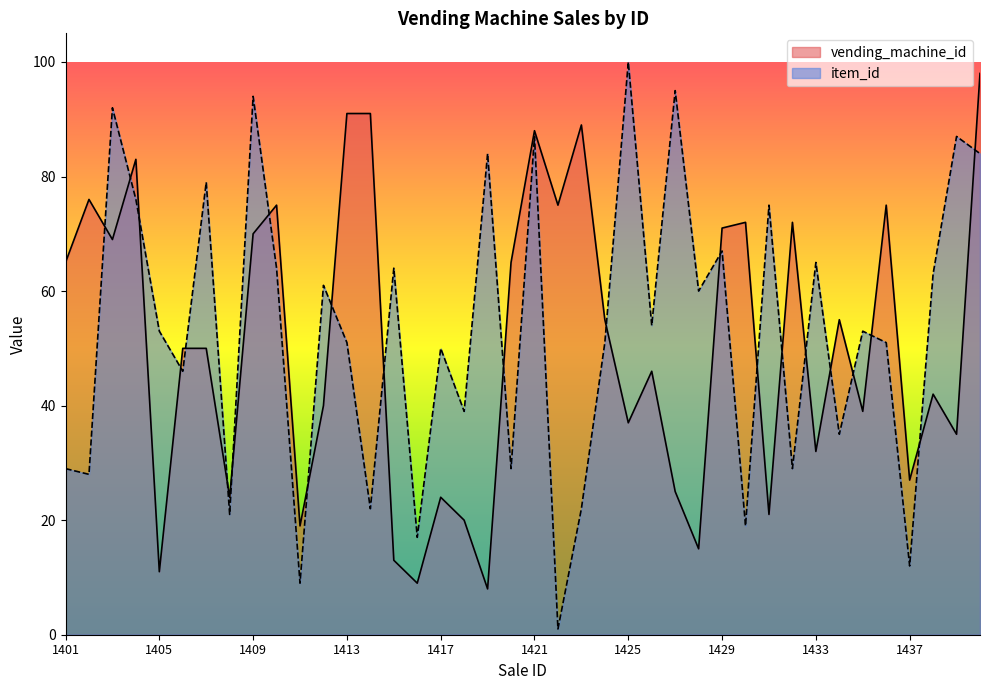

Is it true that item_id equals 38 at 1423?

False